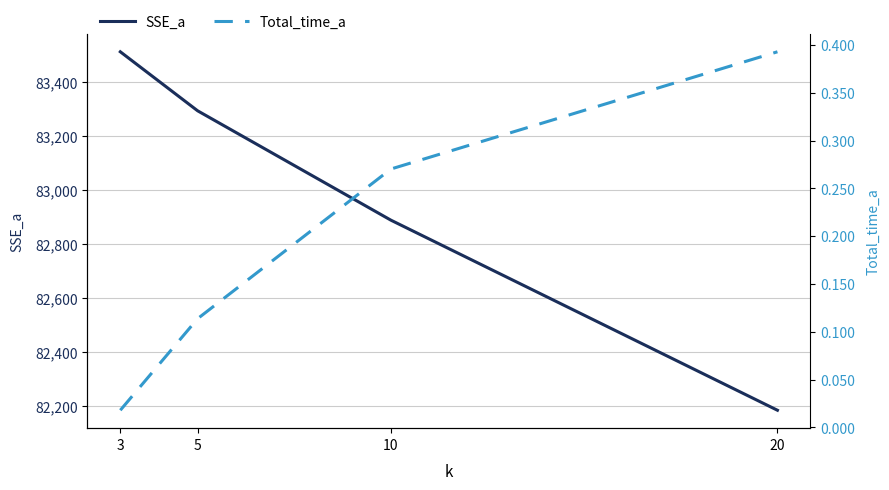

Where does the SSE_a series first go above 83293?

3